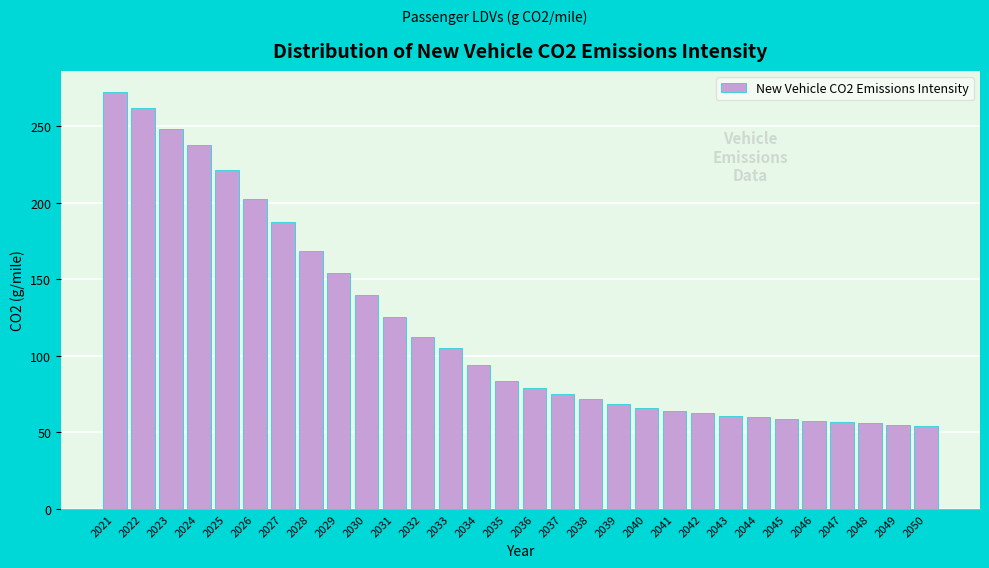

Approximately how many times larger is the value at 2031 compared to 2040?

1.9